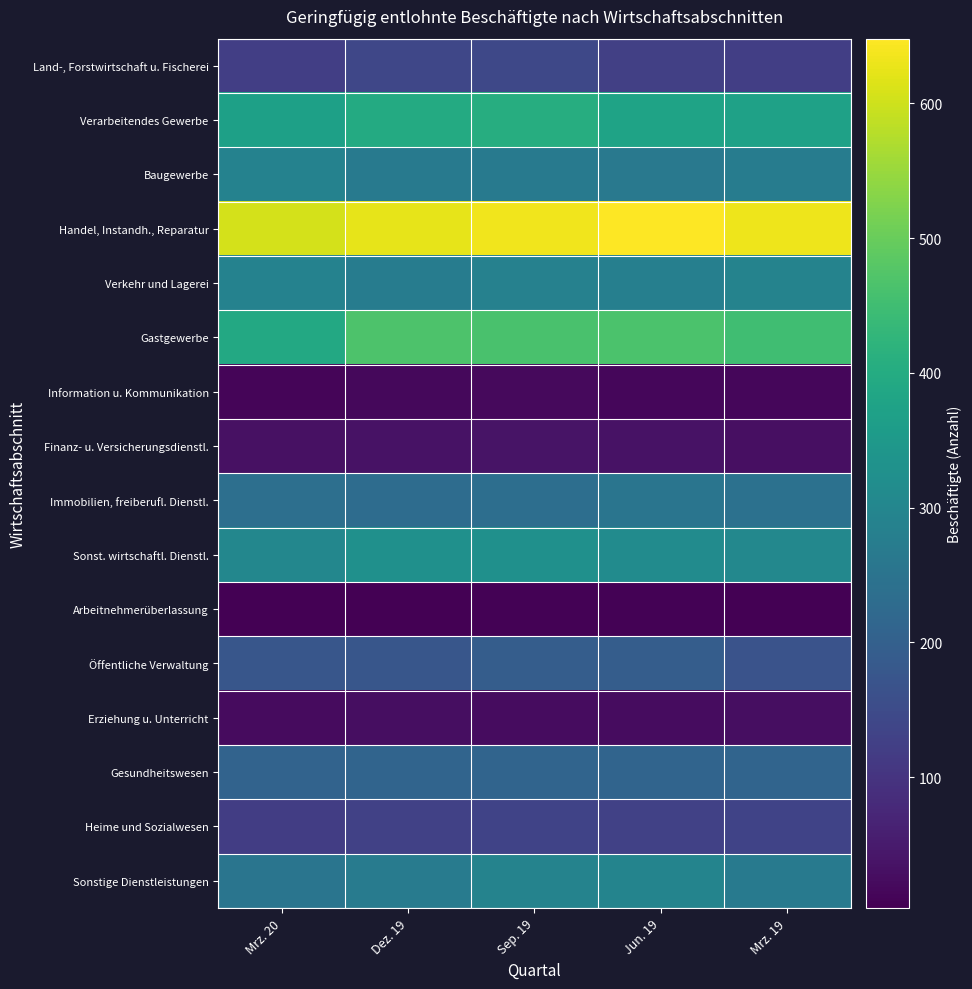

Between Mrz. 19 and Sep. 19, which is larger?

Sep. 19